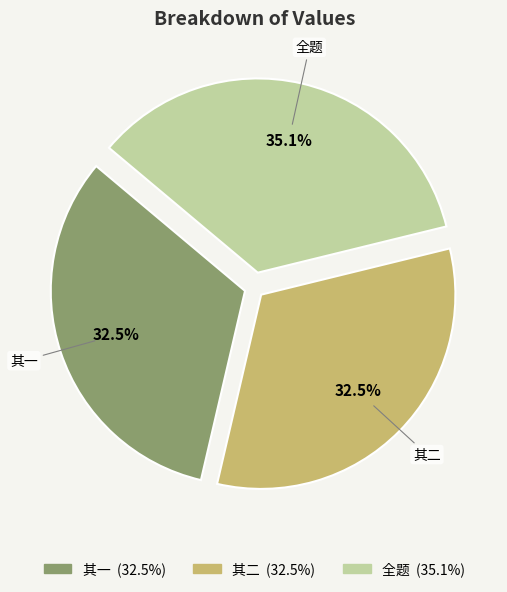

Is there a majority slice in this chart?

No